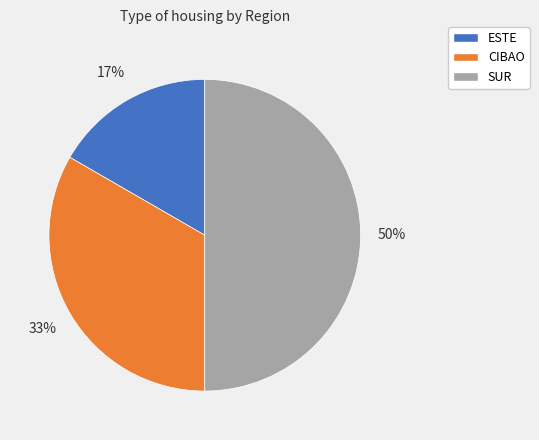

Rank the categories by value from lowest to highest.

ESTE, CIBAO, SUR